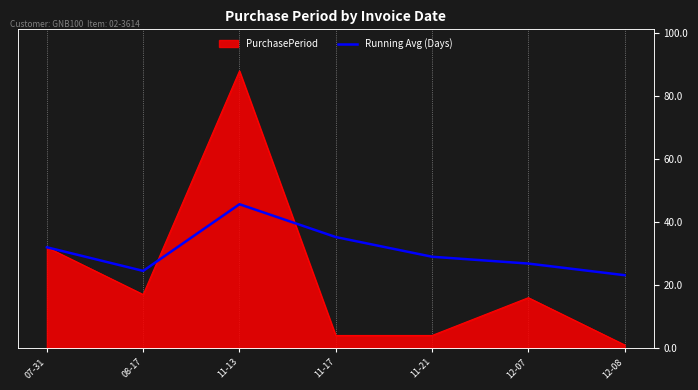

What is the difference between the second highest and second lowest values?

10.8